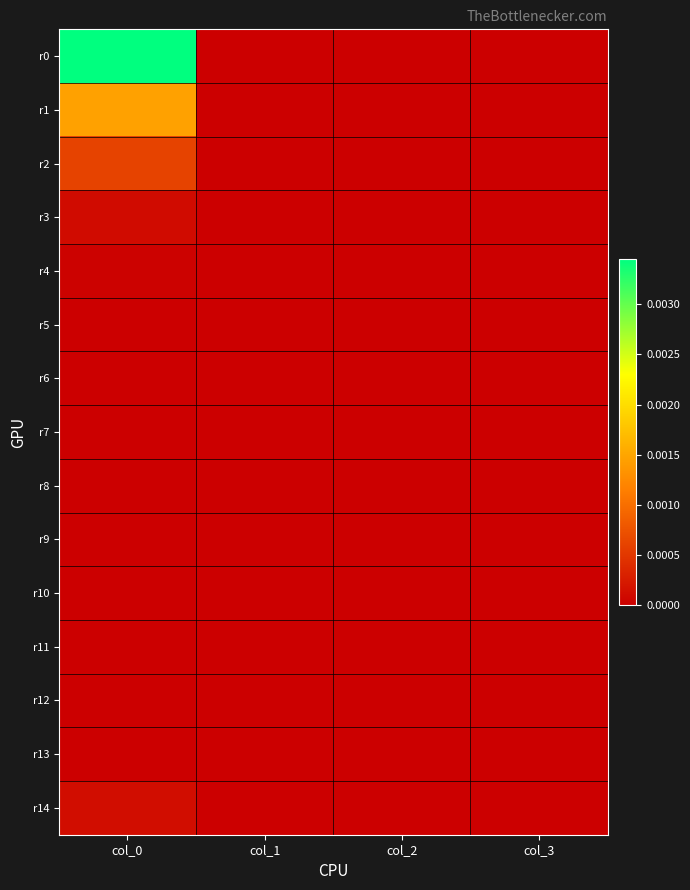

At col_3, list the series in order from smallest to largest.

r0, r1, r2, r3, r4, r5, r6, r7, r8, r9, r10, r11, r12, r13, r14